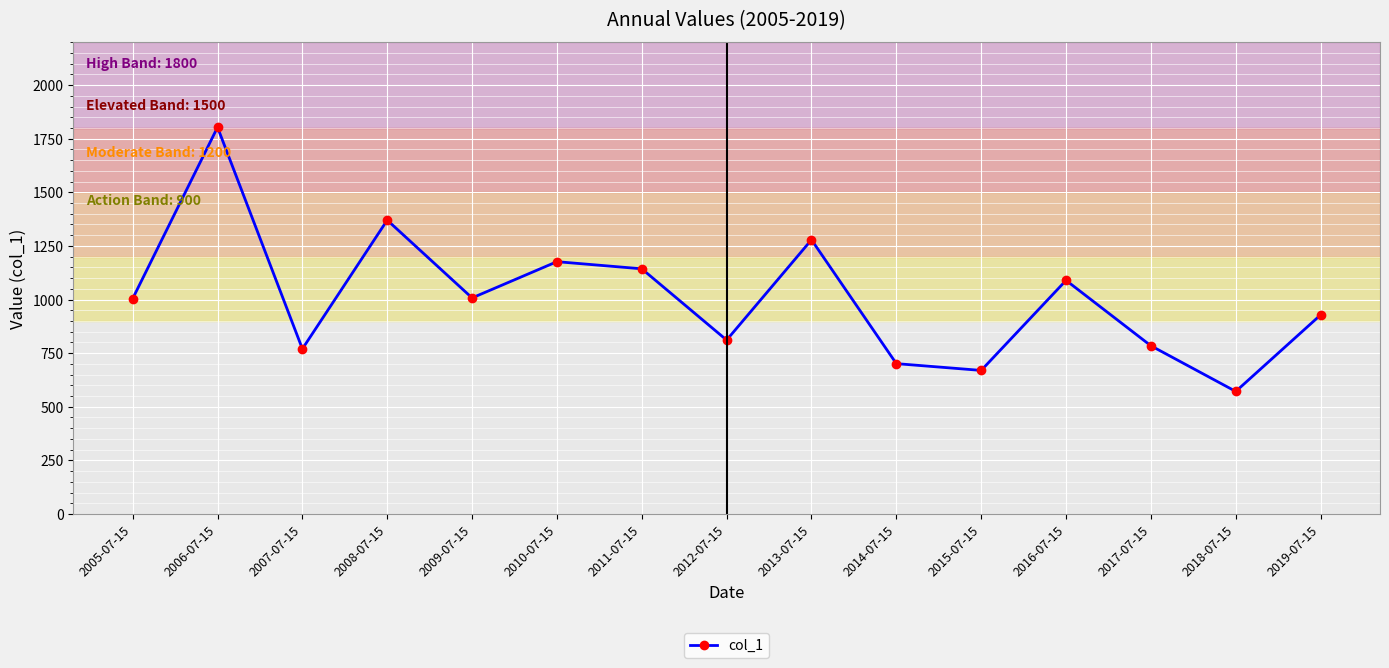

What is the minimum value shown in the chart?

571.4